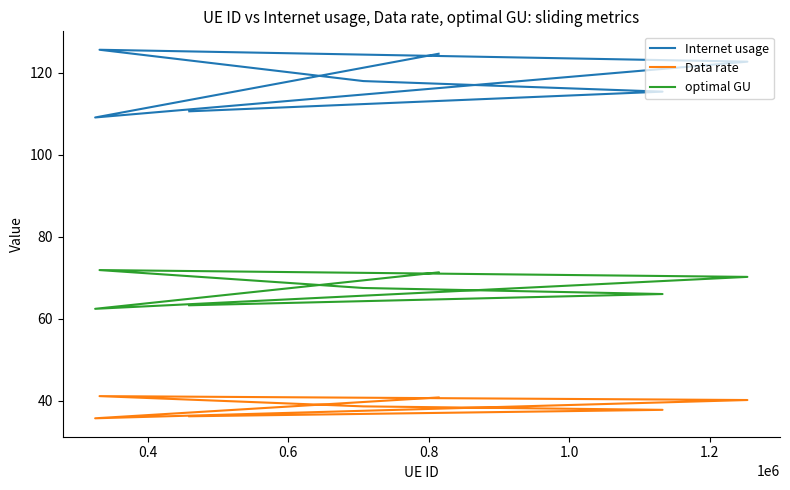

List the series in order of their peak value, lowest first.

Data rate, optimal GU, Internet usage